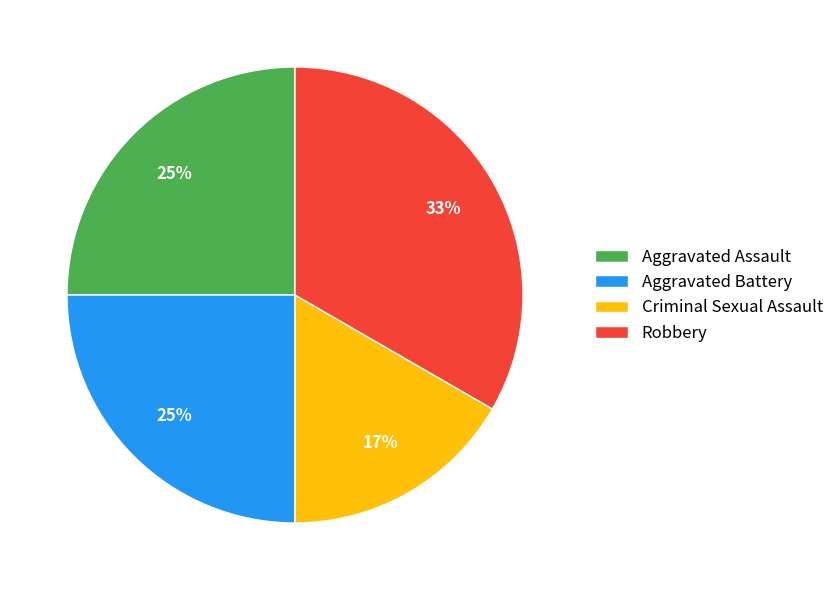

Does Aggravated Assault account for over 50% of the chart?

No